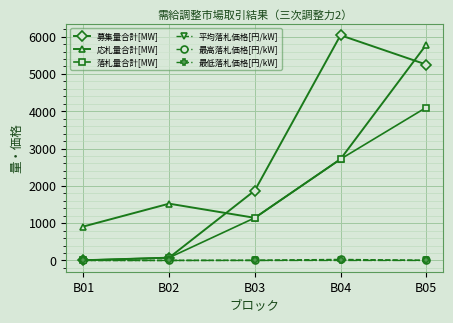

Is the value of 募集量合計[MW] at B04 greater than the value of 応札量合計[MW] at B02?

Yes